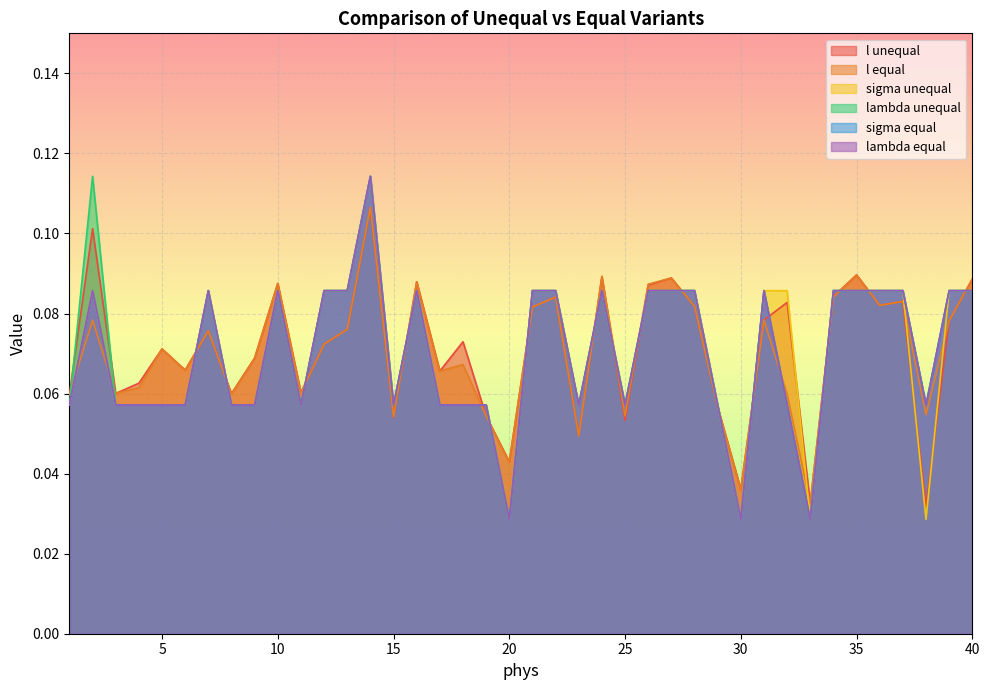

Reading left to right, extract all data points from this chart.

l unequal: 0.1	0.1	0.1	0.1	0.1	0.1	0.1	0.1	0.1	0.1	0.1	0.1	0.1	0.1	0.1	0.1	0.1	0.1	0.1	0.0	0.1	0.1	0.0	0.1	0.1	0.1	0.1	0.1	0.1	0.0	0.1	0.1	0.0	0.1	0.1	0.1	0.1	0.0	0.1	0.1
l equal: 0.1	0.1	0.1	0.1	0.1	0.1	0.1	0.1	0.1	0.1	0.1	0.1	0.1	0.1	0.1	0.1	0.1	0.1	0.1	0.0	0.1	0.1	0.0	0.1	0.1	0.1	0.1	0.1	0.1	0.0	0.1	0.1	0.0	0.1	0.1	0.1	0.1	0.1	0.1	0.1
sigma unequal: 0.1	0.1	0.1	0.1	0.1	0.1	0.1	0.1	0.1	0.1	0.1	0.1	0.1	0.1	0.1	0.1	0.1	0.1	0.1	0.0	0.1	0.1	0.1	0.1	0.1	0.1	0.1	0.1	0.1	0.0	0.1	0.1	0.0	0.1	0.1	0.1	0.1	0.0	0.1	0.1
lambda unequal: 0.1	0.1	0.1	0.1	0.1	0.1	0.1	0.1	0.1	0.1	0.1	0.1	0.1	0.1	0.1	0.1	0.1	0.1	0.1	0.0	0.1	0.1	0.1	0.1	0.1	0.1	0.1	0.1	0.1	0.0	0.1	0.1	0.0	0.1	0.1	0.1	0.1	0.1	0.1	0.1
sigma equal: 0.1	0.1	0.1	0.1	0.1	0.1	0.1	0.1	0.1	0.1	0.1	0.1	0.1	0.1	0.1	0.1	0.1	0.1	0.1	0.0	0.1	0.1	0.1	0.1	0.1	0.1	0.1	0.1	0.1	0.0	0.1	0.1	0.0	0.1	0.1	0.1	0.1	0.1	0.1	0.1
lambda equal: 0.1	0.1	0.1	0.1	0.1	0.1	0.1	0.1	0.1	0.1	0.1	0.1	0.1	0.1	0.1	0.1	0.1	0.1	0.1	0.0	0.1	0.1	0.1	0.1	0.1	0.1	0.1	0.1	0.1	0.0	0.1	0.1	0.0	0.1	0.1	0.1	0.1	0.1	0.1	0.1